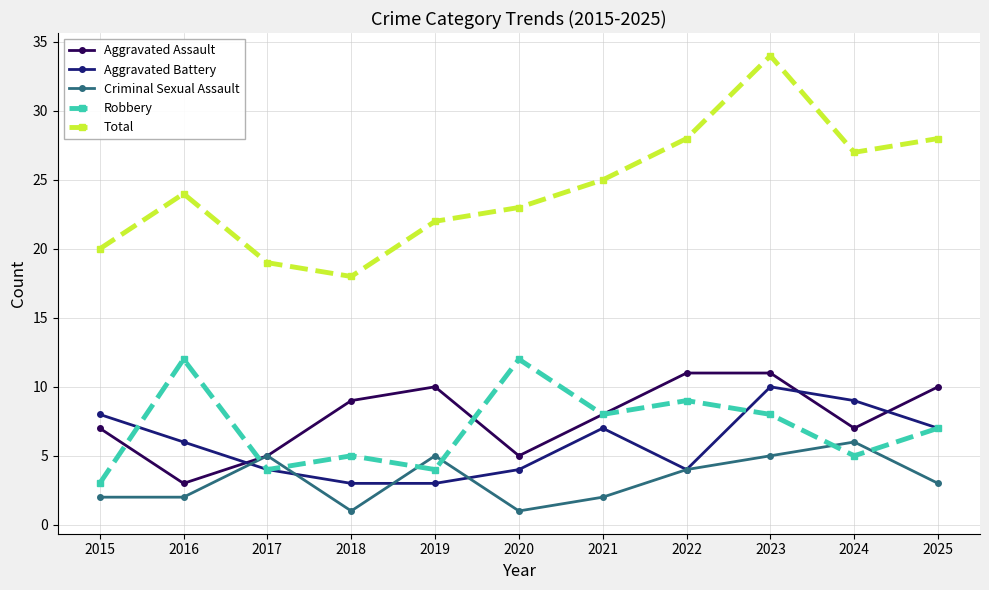

What is the total value across all series at 2023?

68